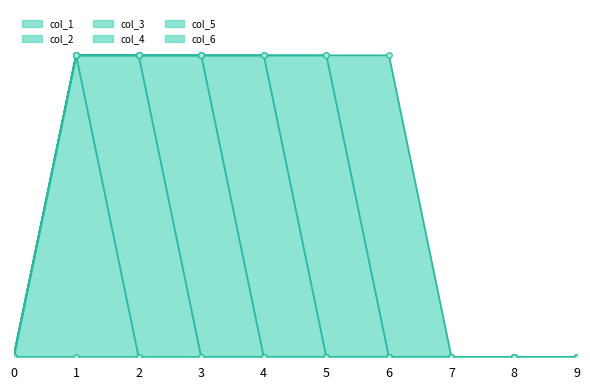

Between 5 and 7, which series saw the biggest shift?

col_5